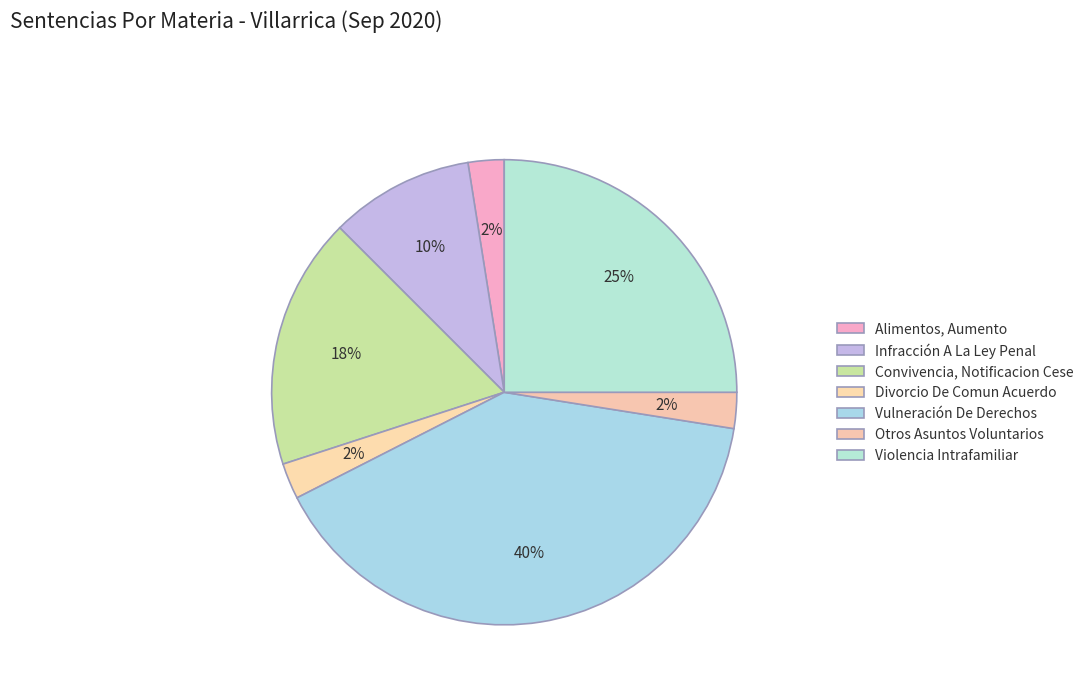

What is the largest slice in the pie chart?

Vulneración De Derechos